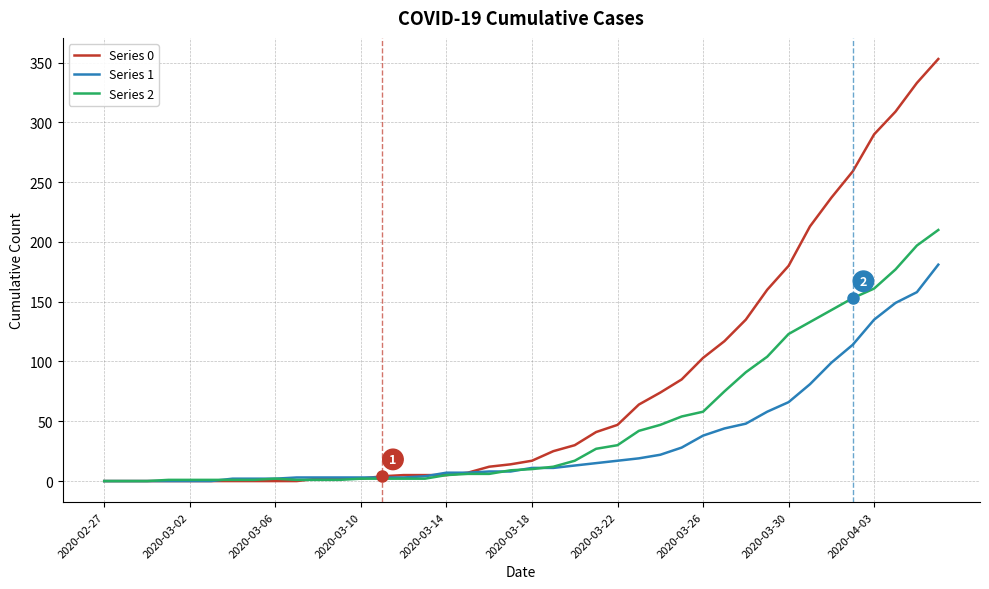

Which series has the widest spread of values?

Series 0